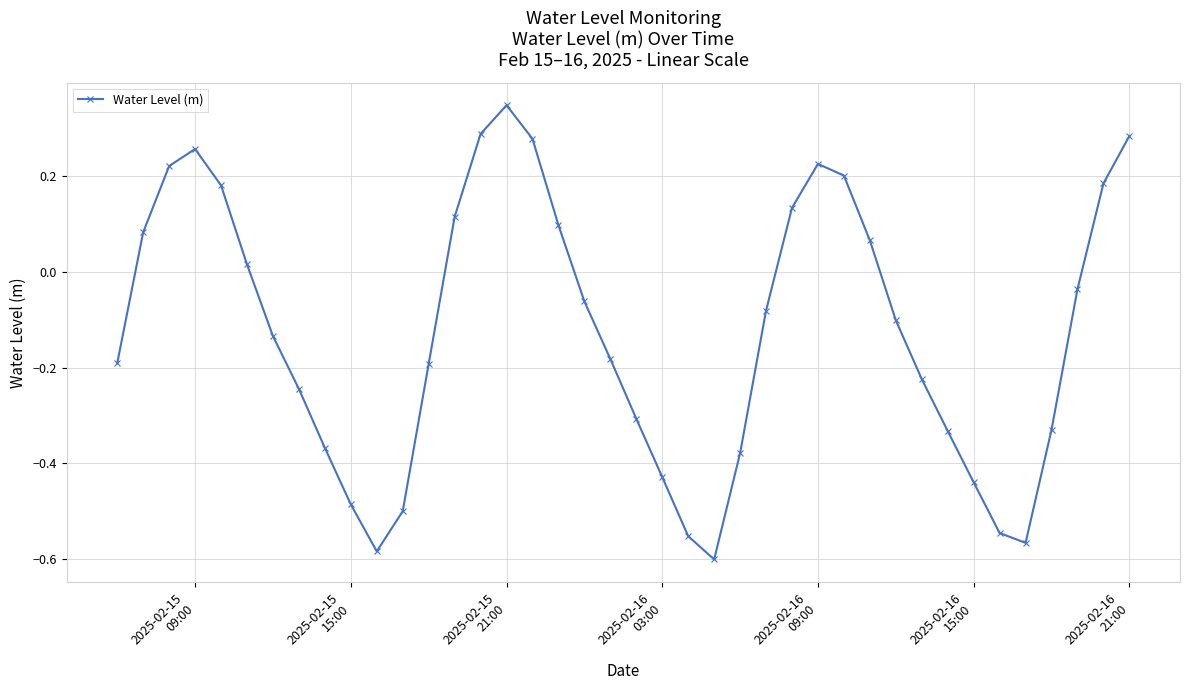

True or false: there are more than 2 points higher than both neighbors.

True